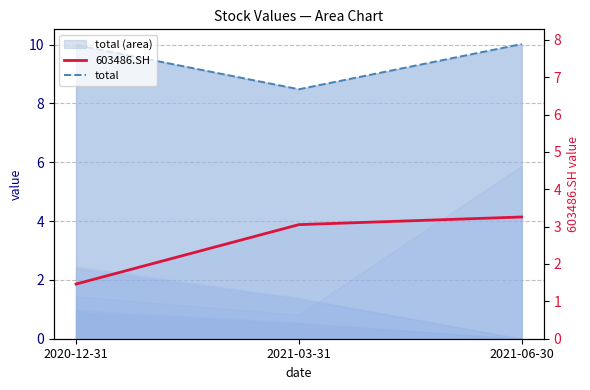

At how many categories does at least one series exceed 1?

3